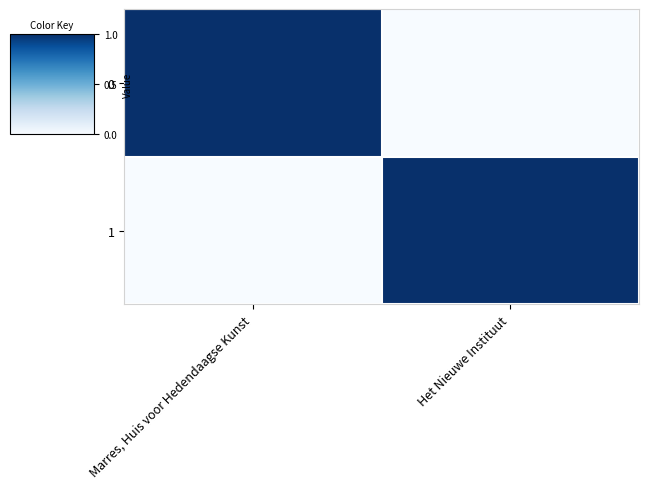

Reading left to right, transcribe all the data shown in this chart.

0: Marres, Huis voor Hedendaagse Kunst=1	Het Nieuwe Instituut=0
1: Marres, Huis voor Hedendaagse Kunst=0	Het Nieuwe Instituut=1